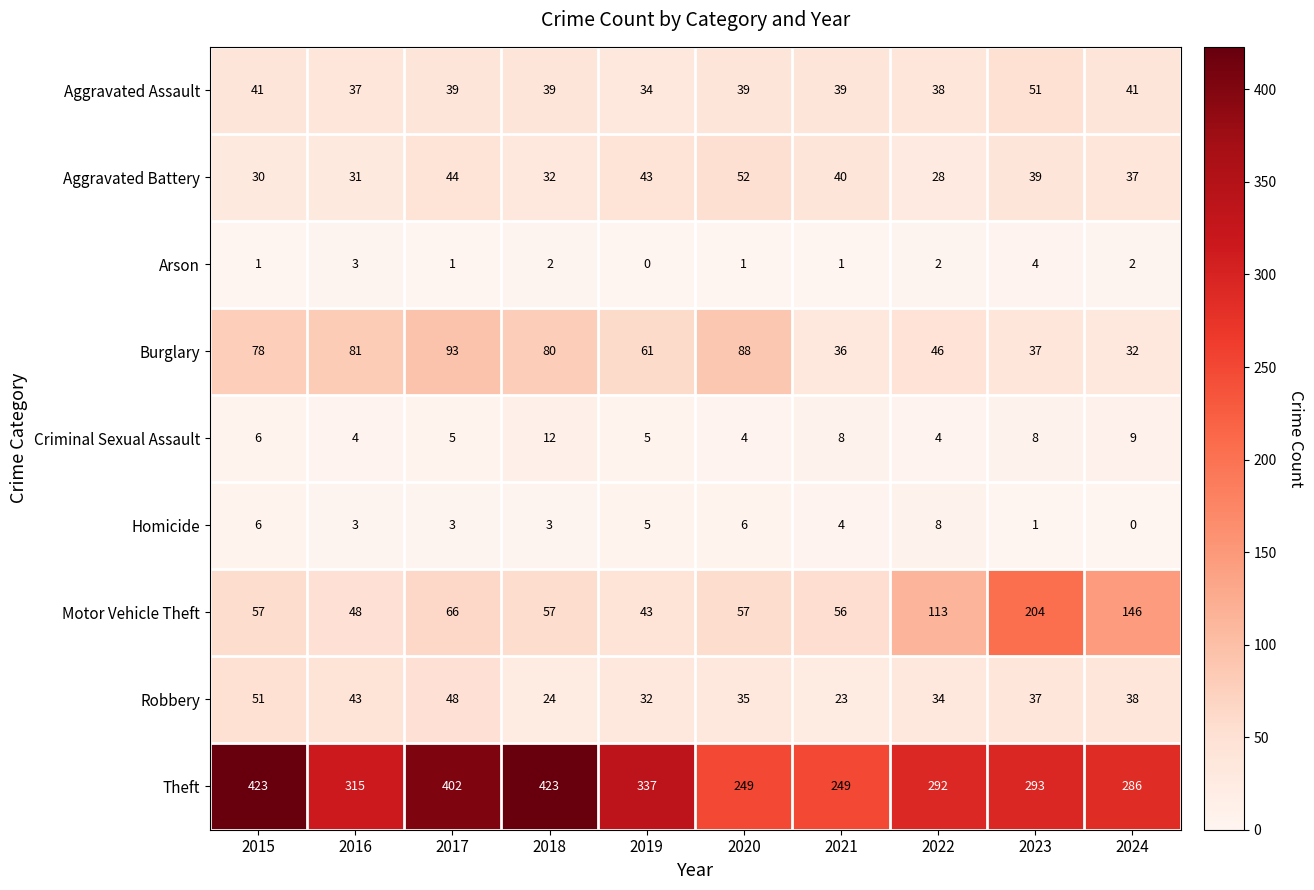

Which category has the highest value in the Burglary series?

2017